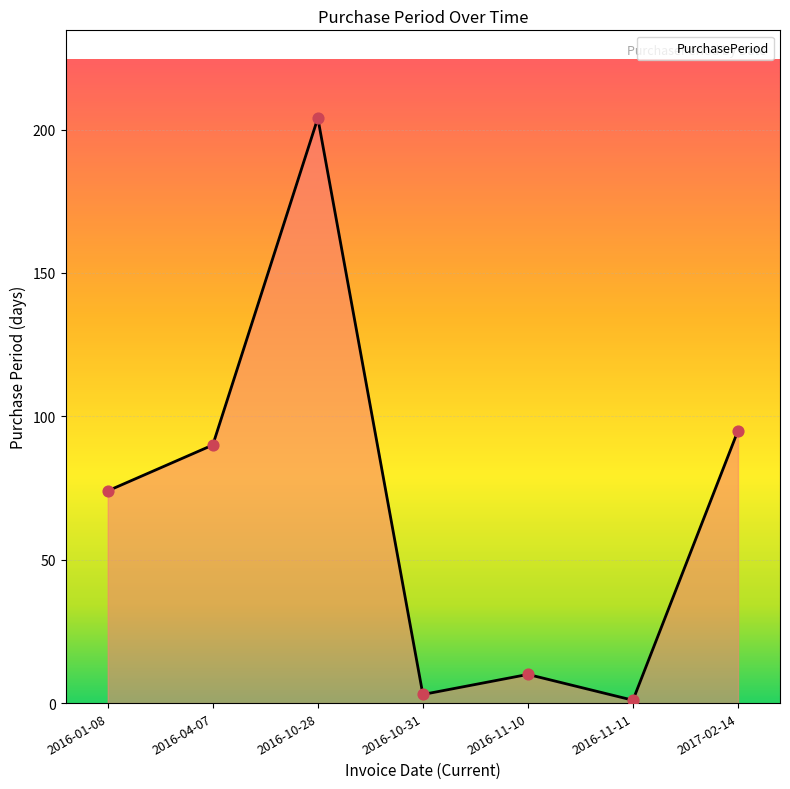

What is the change in value from 2016-10-28 to 2016-11-10?

-194